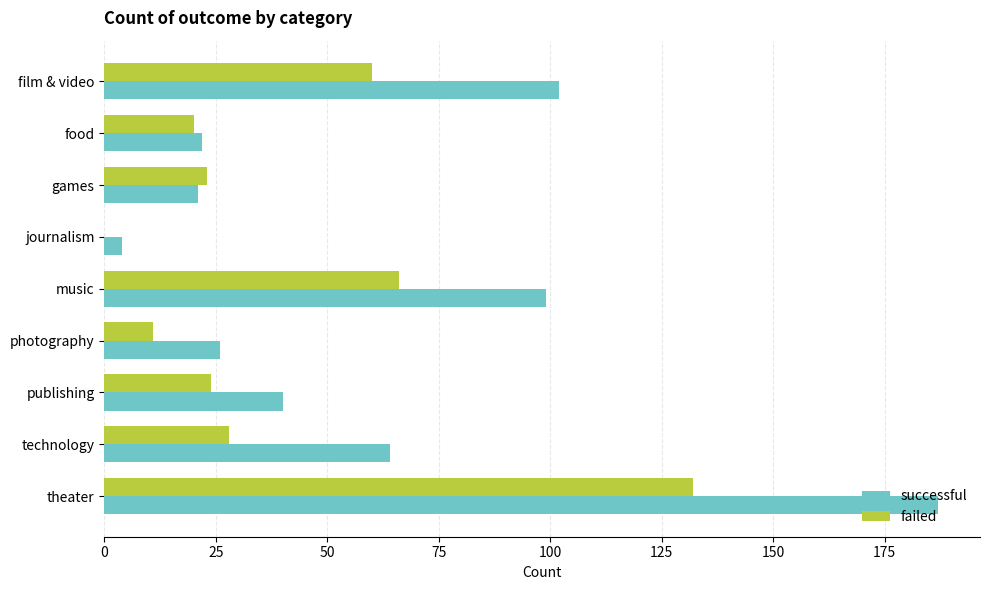

Count the number of data series in this chart.

2